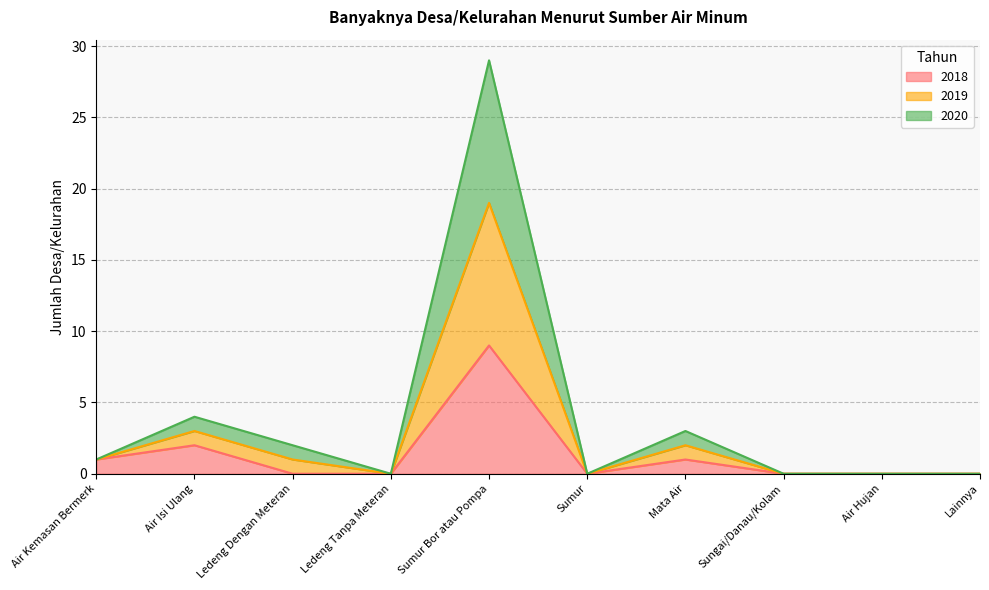

Does the chart display data point markers on the line(s)?

No